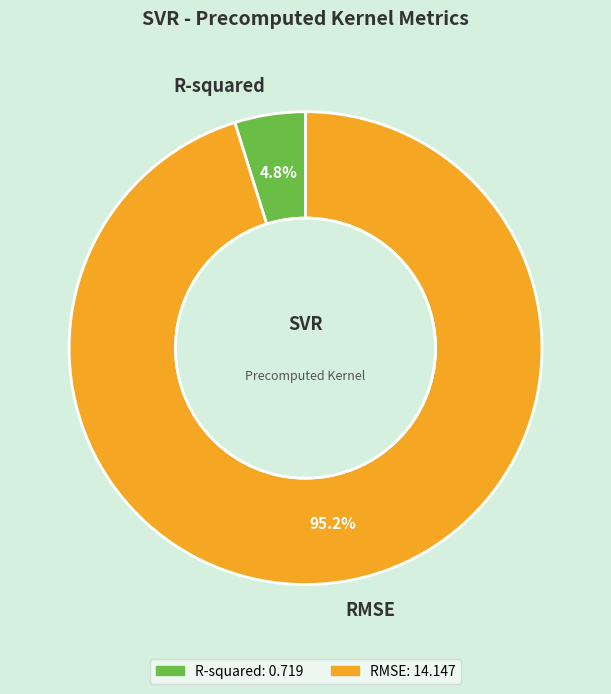

To the nearest percent, what is the difference between the RMSE and R-squared slice percentages?

90%